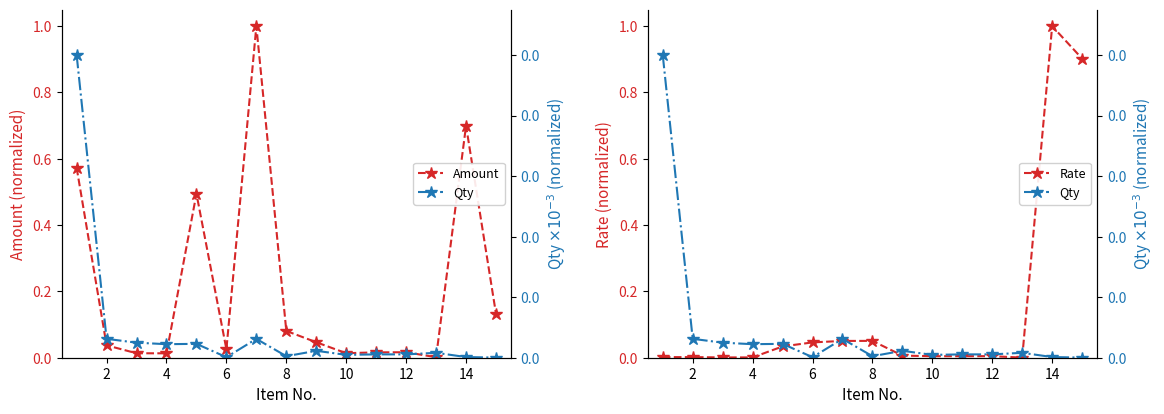

How many categories are shown in the chart?

15